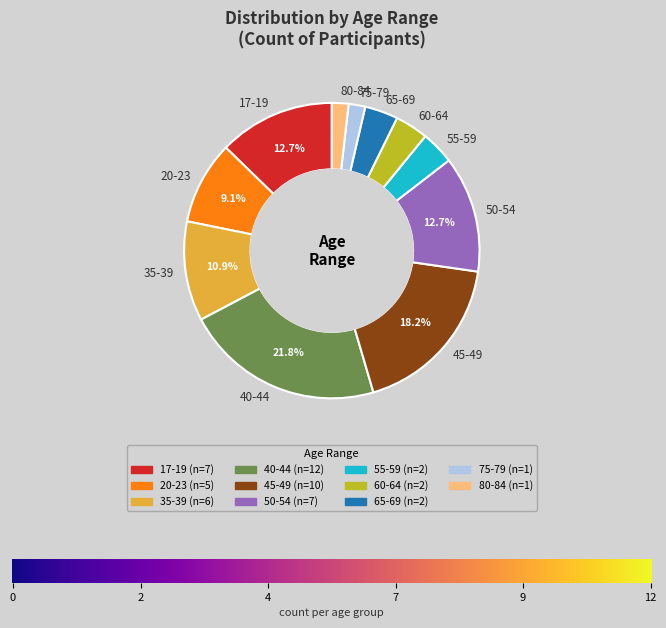

Does 65-69 represent more than half of the total?

No